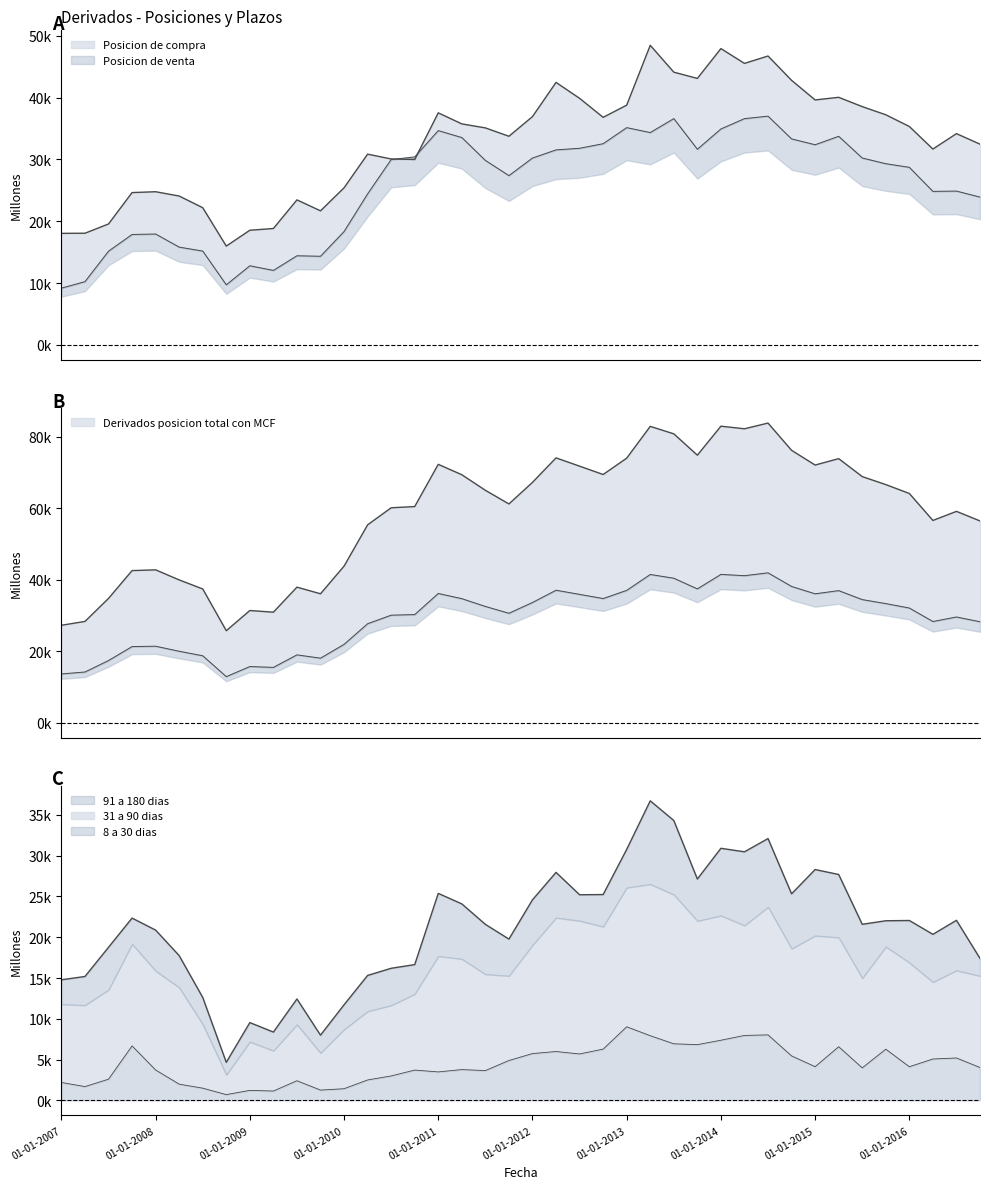

How many data points does each series have?

40